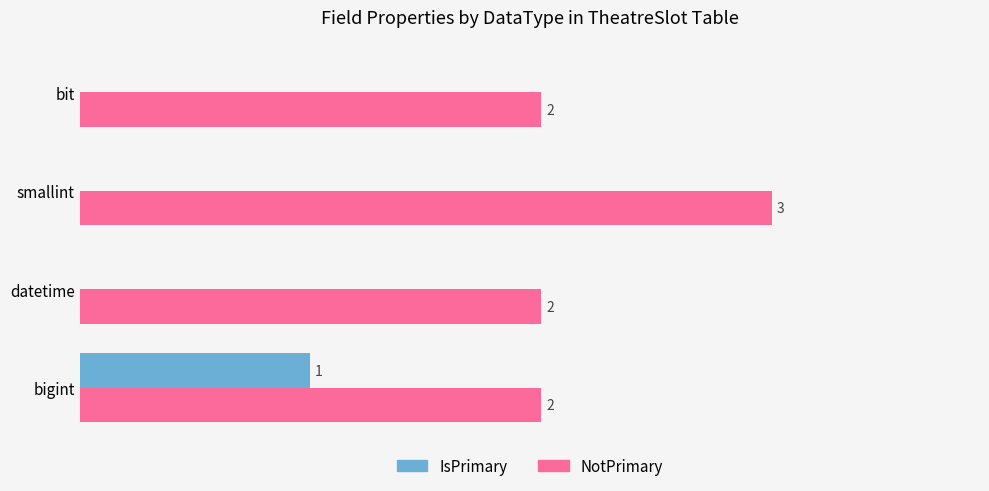

Is the value of IsPrimary at bigint greater than the value of NotPrimary at bit?

No